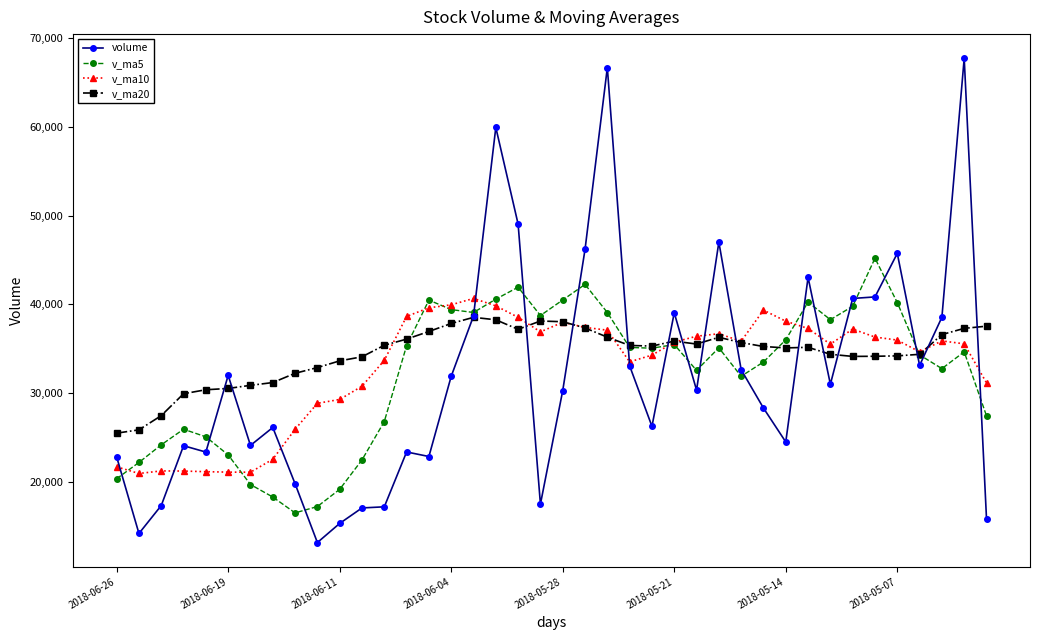

What is the maximum value for v_ma10?

40670.4